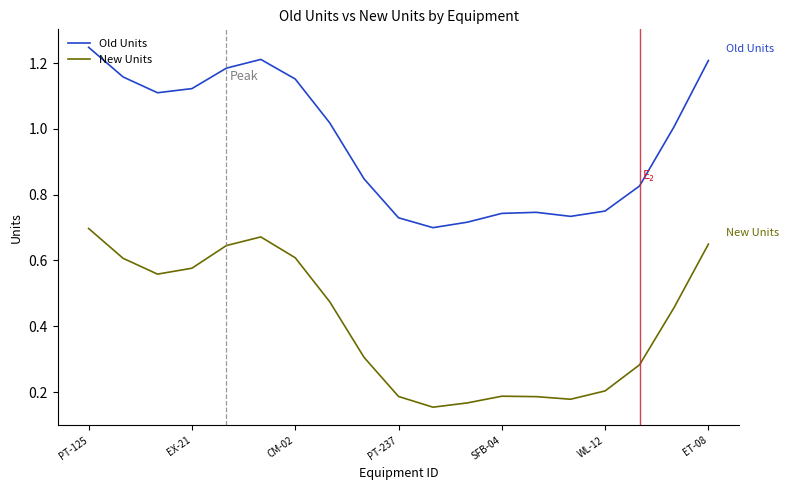

Rank the series by their maximum value, from highest to lowest.

Old Units, New Units